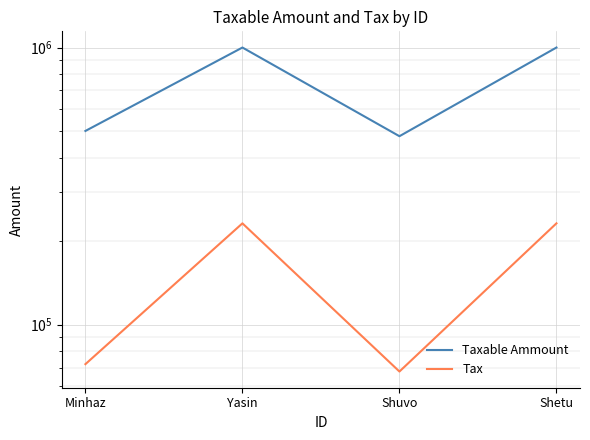

What is the greatest value displayed?

1000000.0